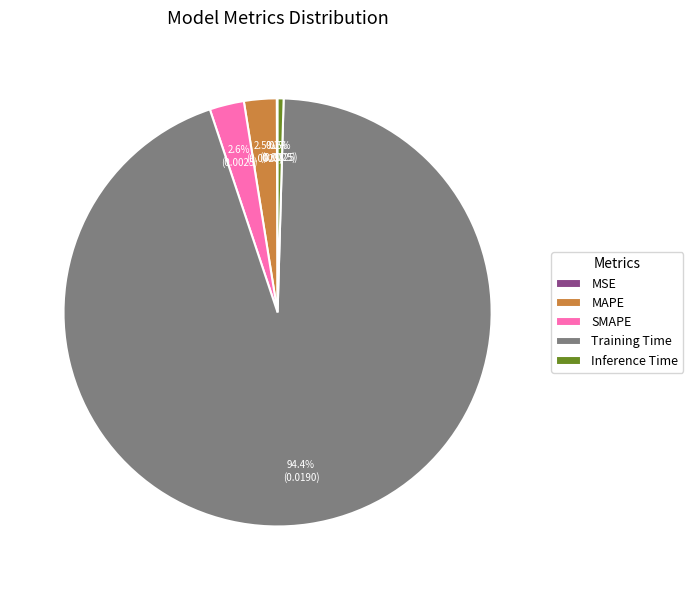

Which has a higher value, SMAPE or Inference Time?

SMAPE